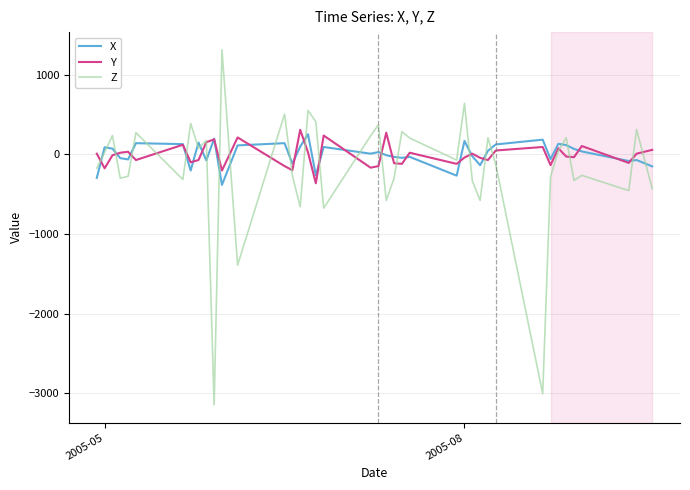

What is the minimum value for X?

-384